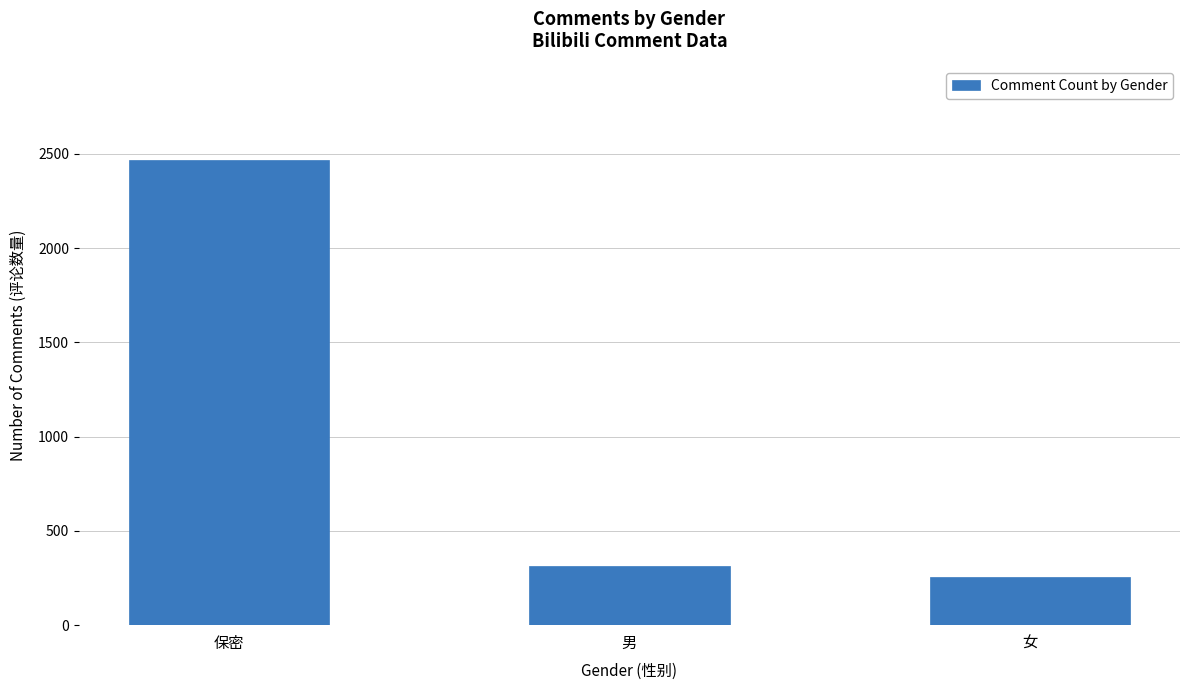

What is the change in value from 保密 to 男?

-2157